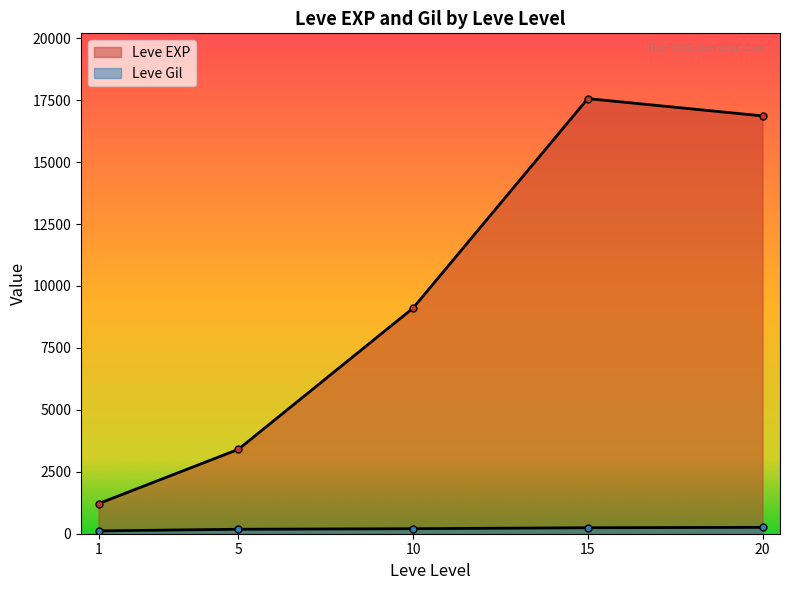

Rank the series by their average value, from highest to lowest.

Leve EXP, Leve Gil